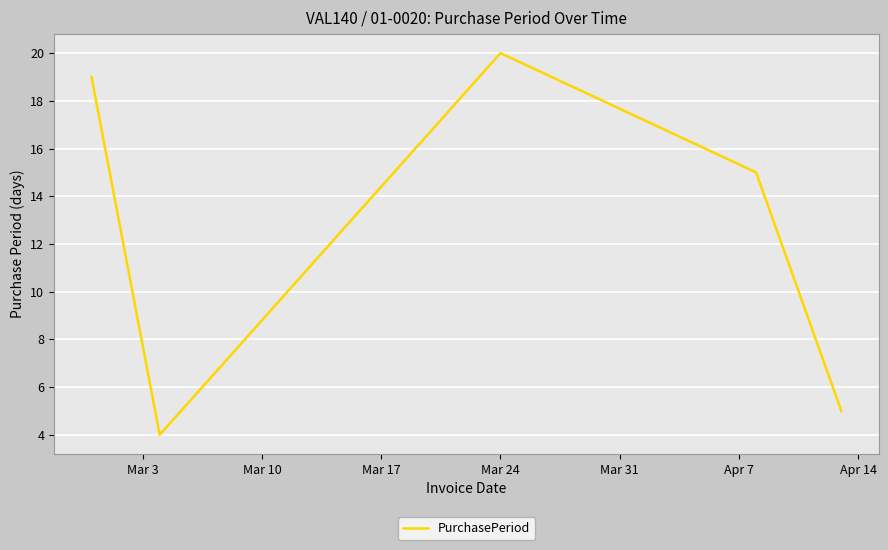

How many interior local valleys (lower than both neighbors) does the data have?

1